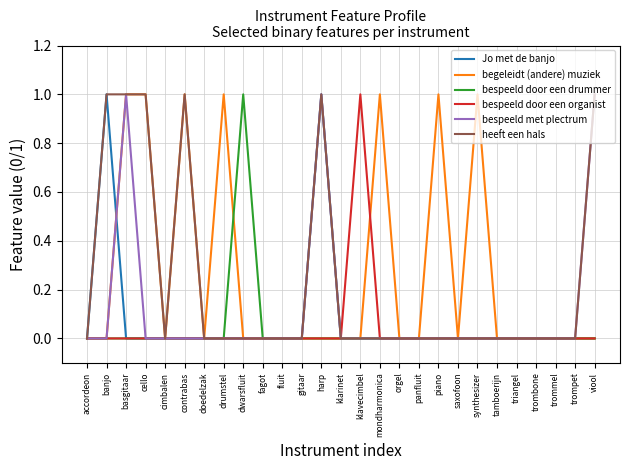

At which label does bespeeld door een organist reach its peak?

klavecimbel